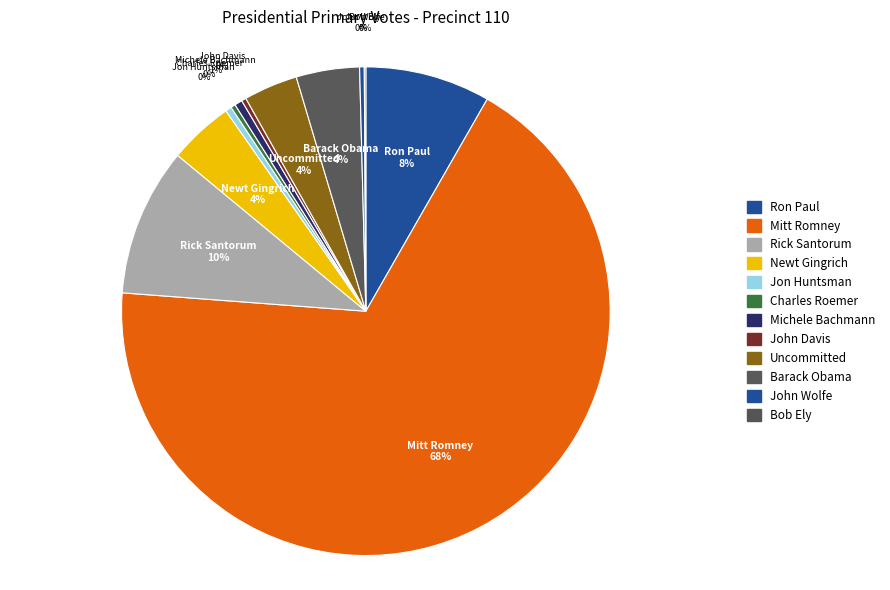

What percentage is the Rick Santorum slice, to the nearest percent?

10%